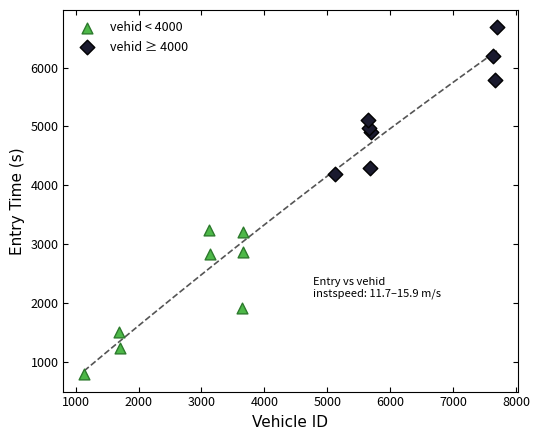

Which series reaches the maximum Y coordinate?

vehid ≥ 4000